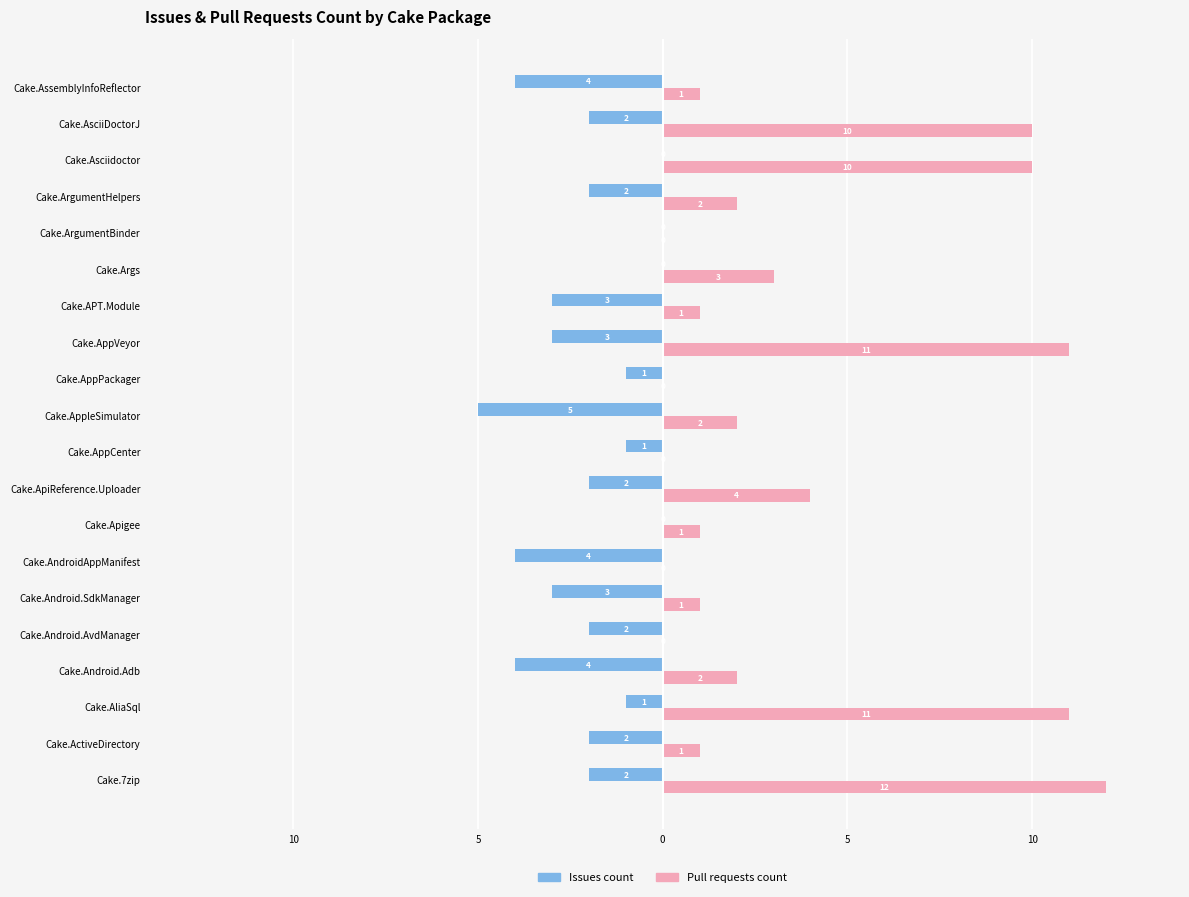

What are all the series names shown in the legend?

Issues count, Pull requests count